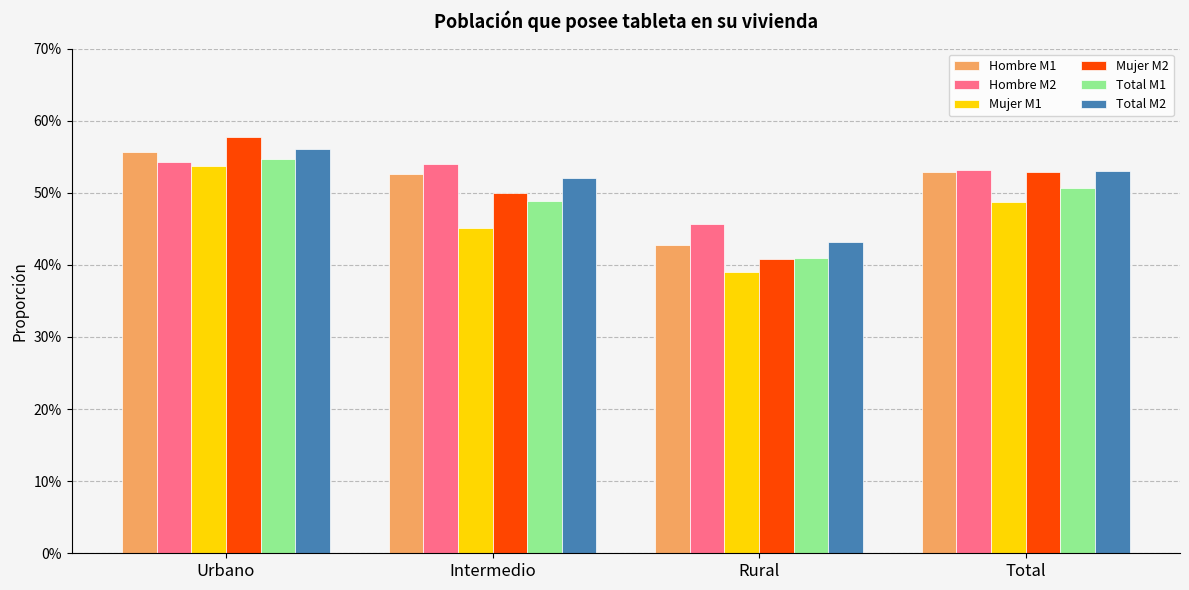

What are all the series names shown in the legend?

Hombre M1, Hombre M2, Mujer M1, Mujer M2, Total M1, Total M2